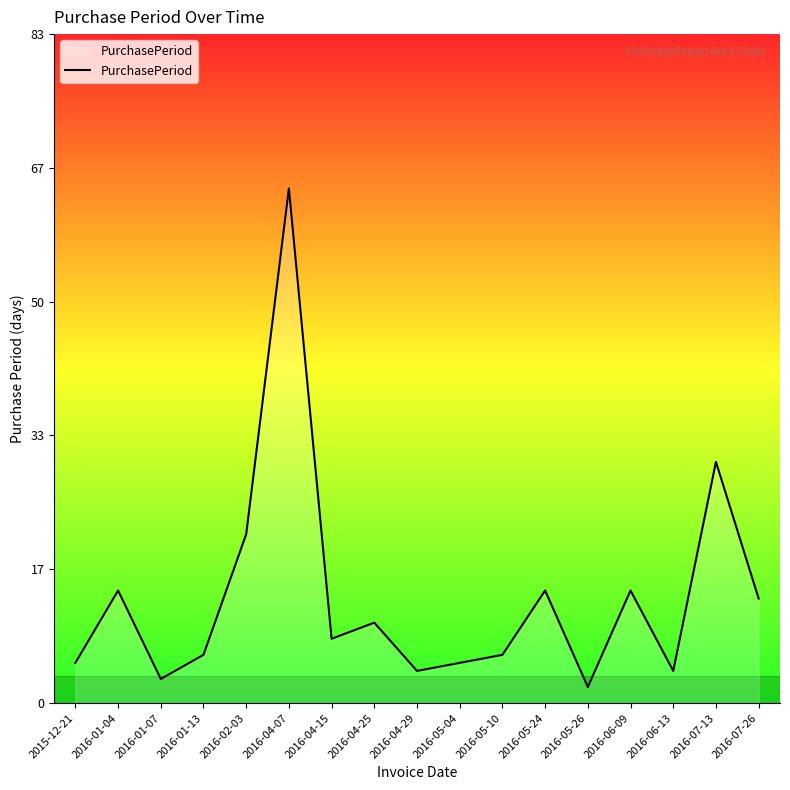

What position from the right is 2016-07-13?

2